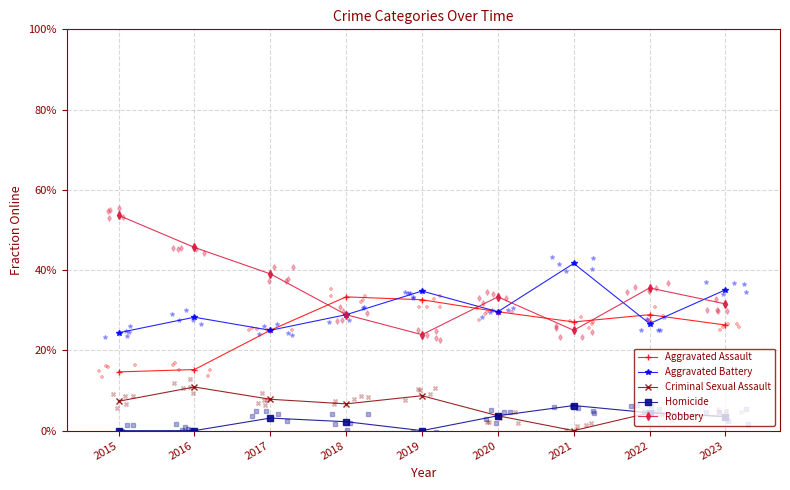

Which series reaches the maximum Y coordinate?

Robbery